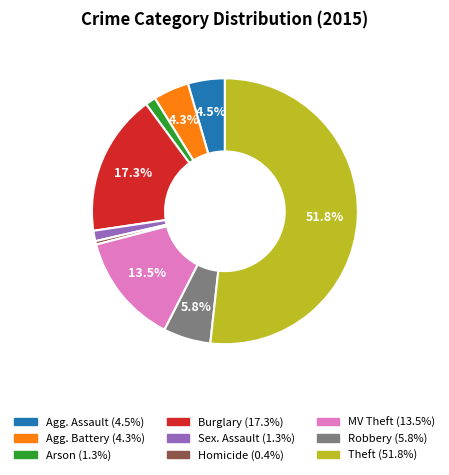

Is there any slice that represents more than half of the pie?

Yes